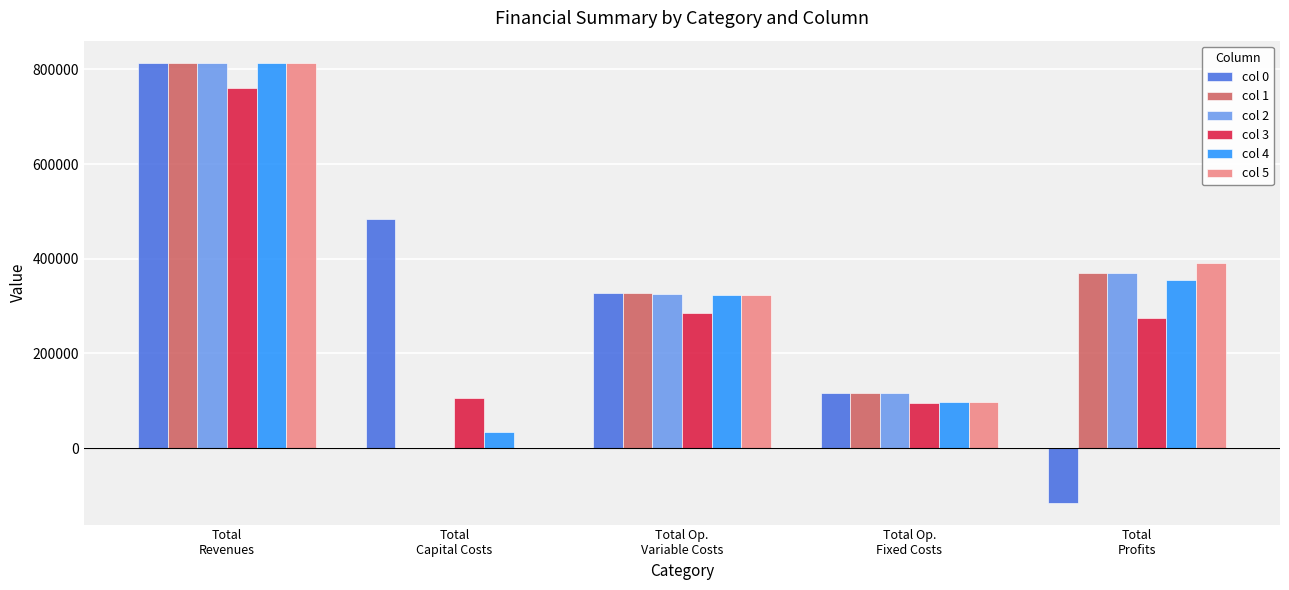

What is the sum of all col 4 values?

1625134.9